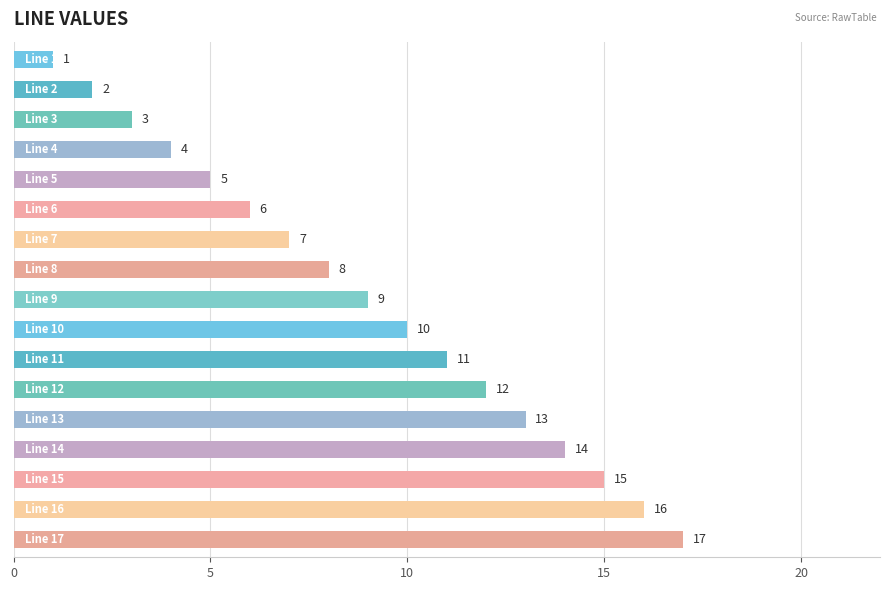

What is the average value?

9